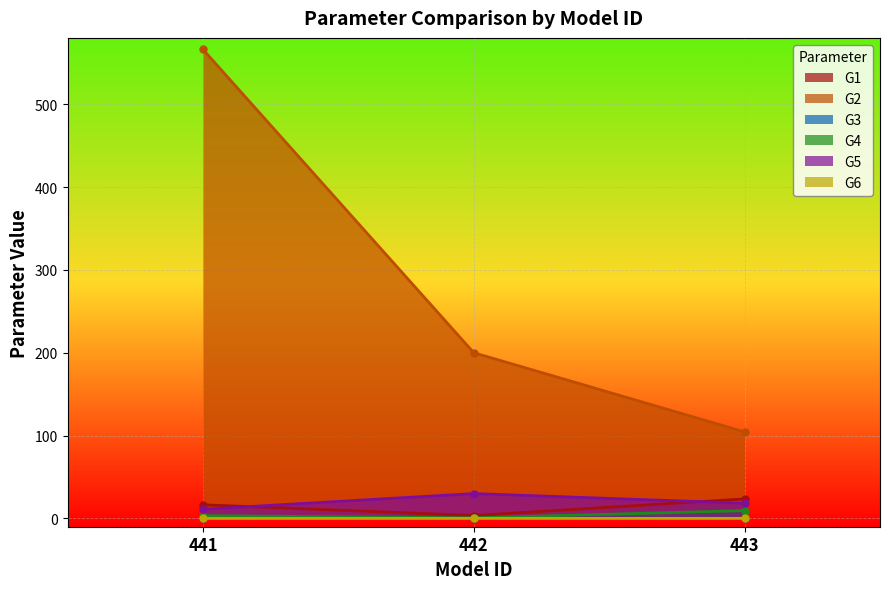

At how many categories does at least one series exceed 144?

2